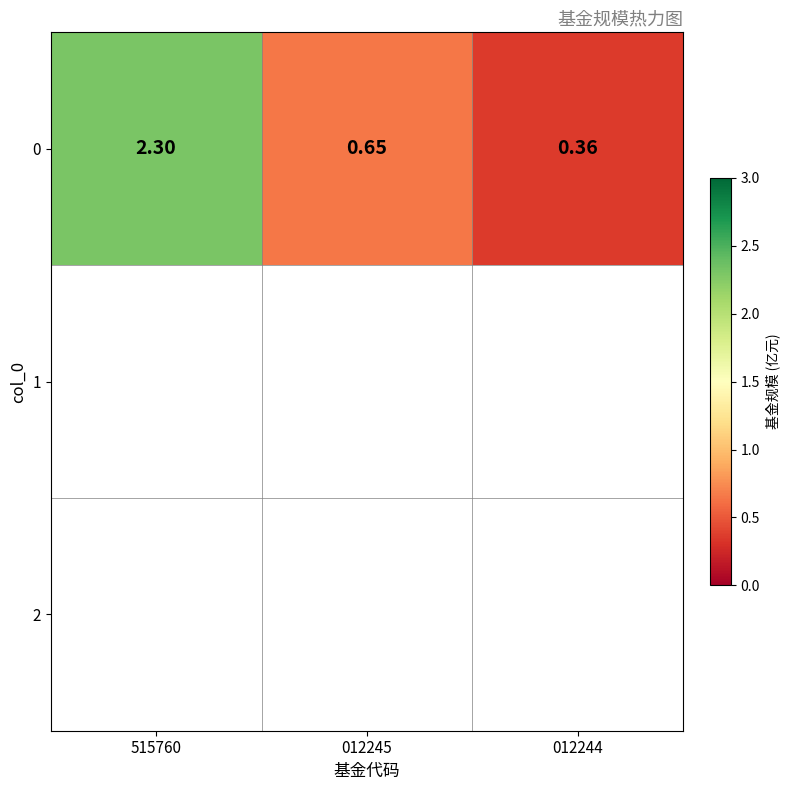

What is the approximate value at 012244?

0.4